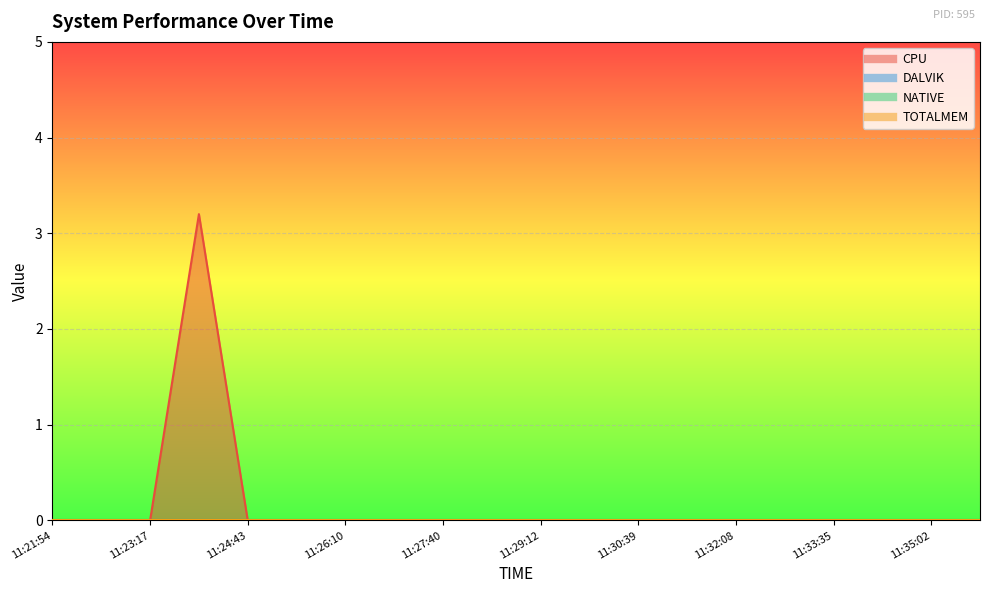

Between 11:21:54 and 11:24:43, which series saw the biggest shift?

CPU